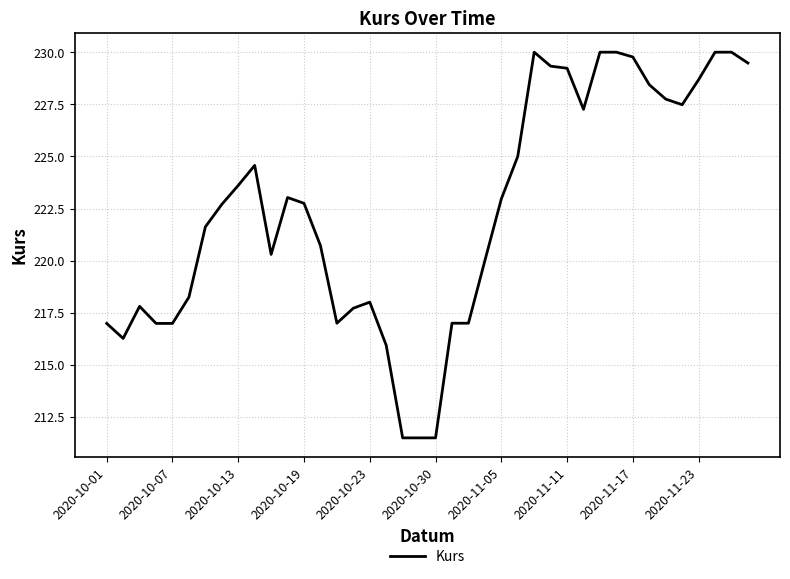

What is the greatest value displayed?

230.0